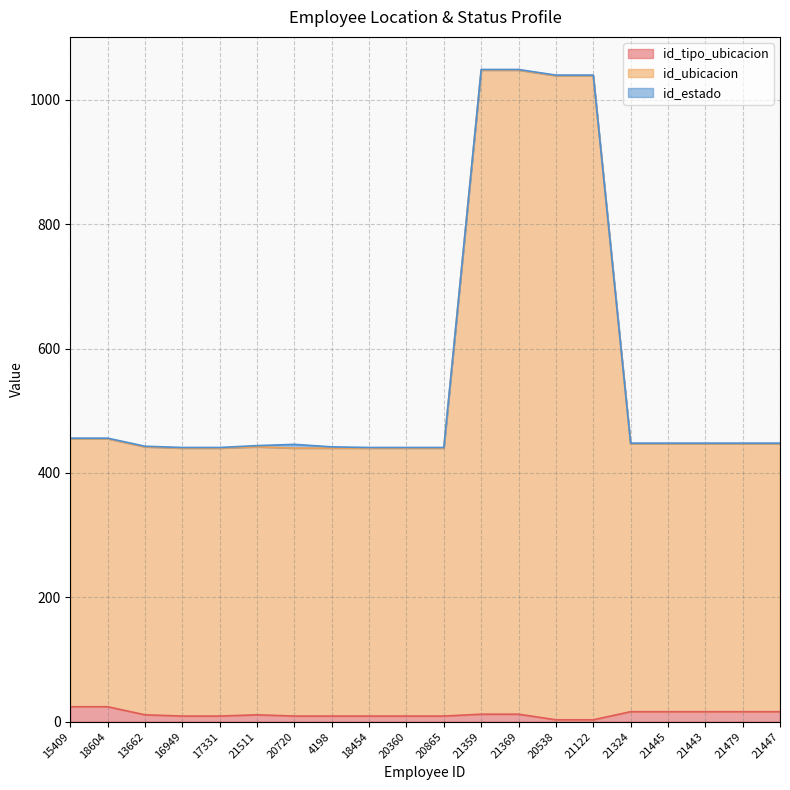

What is the value of the id_ubicacion point at the 18th from the left?

448